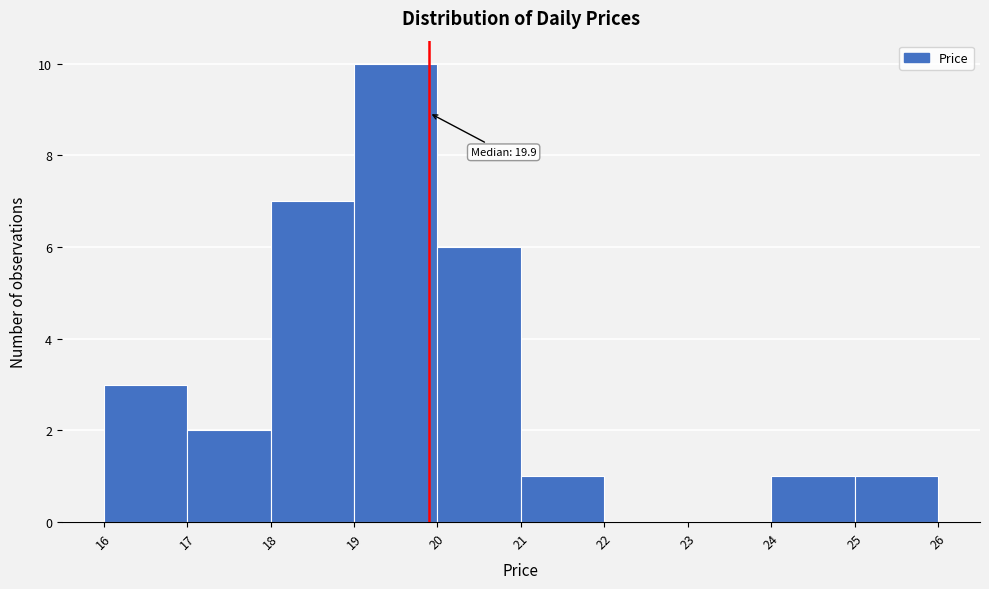

Over which range of the x-axis is the bar tallest?

19 to 20